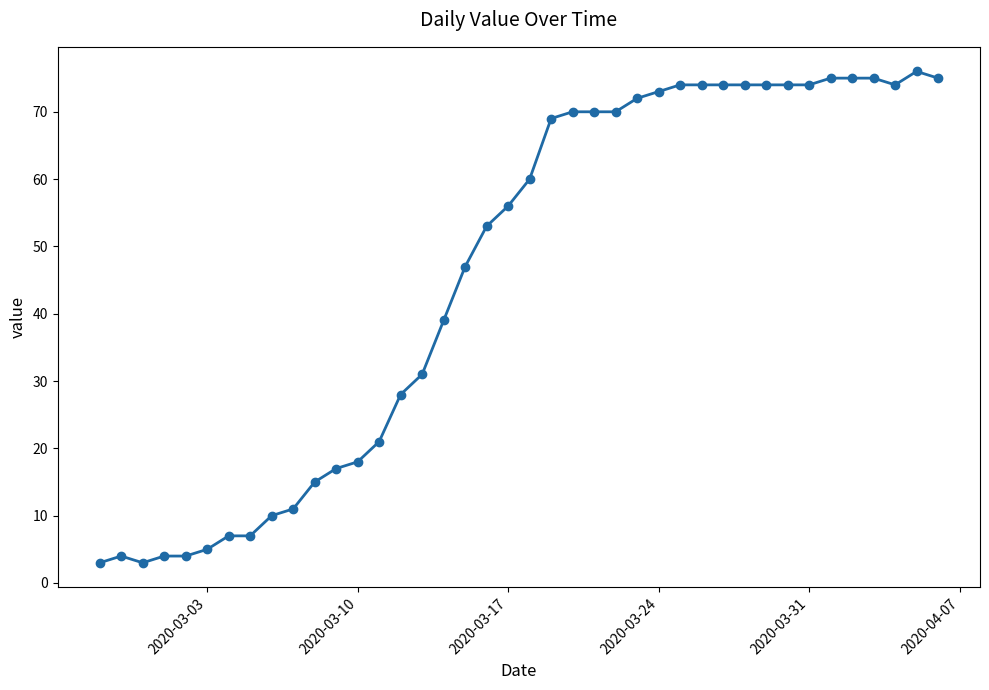

What is the greatest value displayed?

76